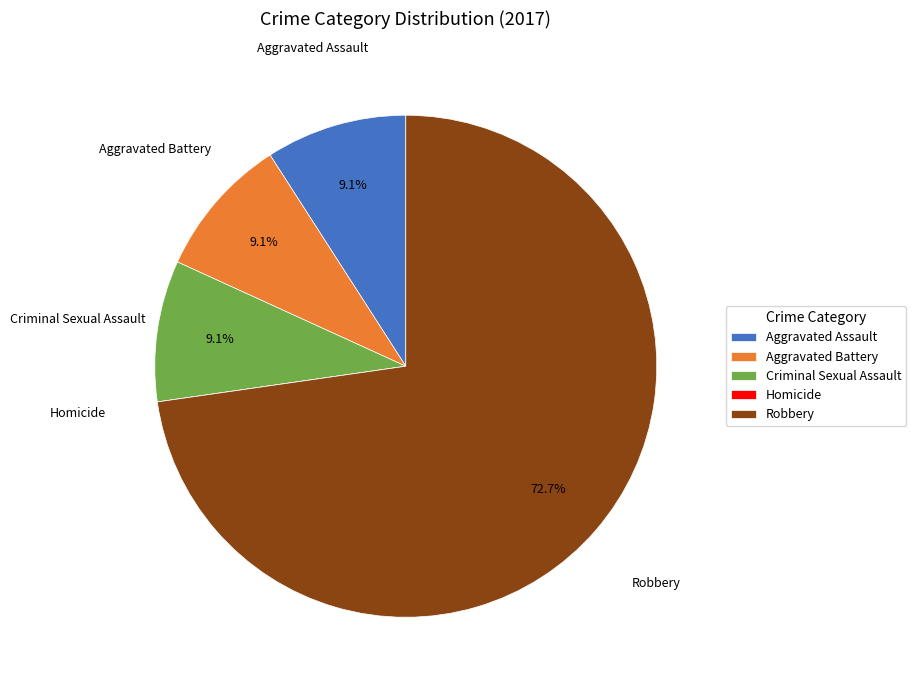

The Criminal Sexual Assault slice represents 9% of the pie. True or false?

True